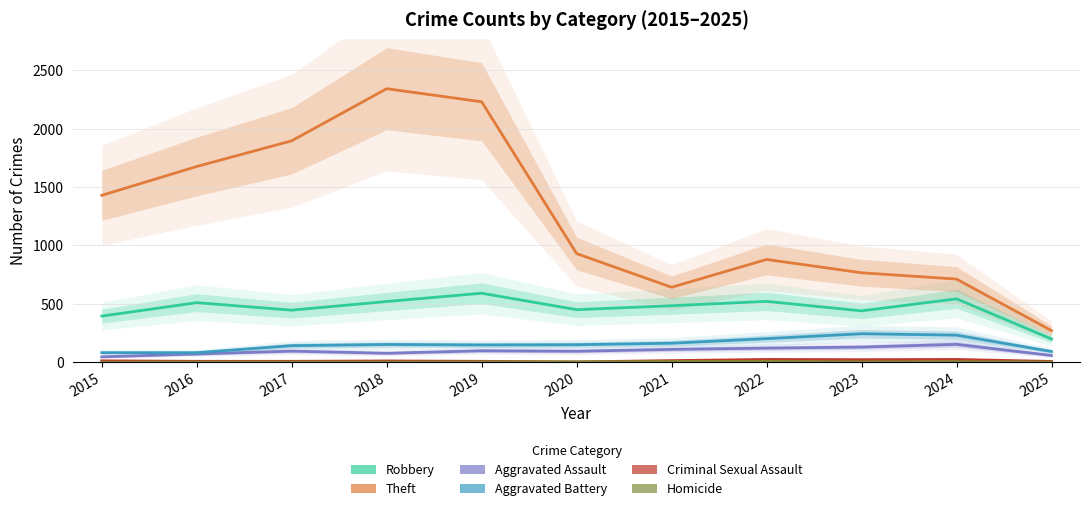

Reading left to right, what are all the values shown in this chart?

Robbery: 395	510	446	520	591	450	484	521	440	543	199
Theft: 1429	1676	1896	2342	2230	930	642	880	766	712	271
Aggravated Assault: 46	71	95	77	98	94	110	121	130	153	58
Aggravated Battery: 82	82	142	152	148	150	163	202	244	232	92
Criminal Sexual Assault: 12	8	8	11	8	3	14	24	22	24	7
Homicide: 0	1	1	1	2	3	5	6	2	4	1